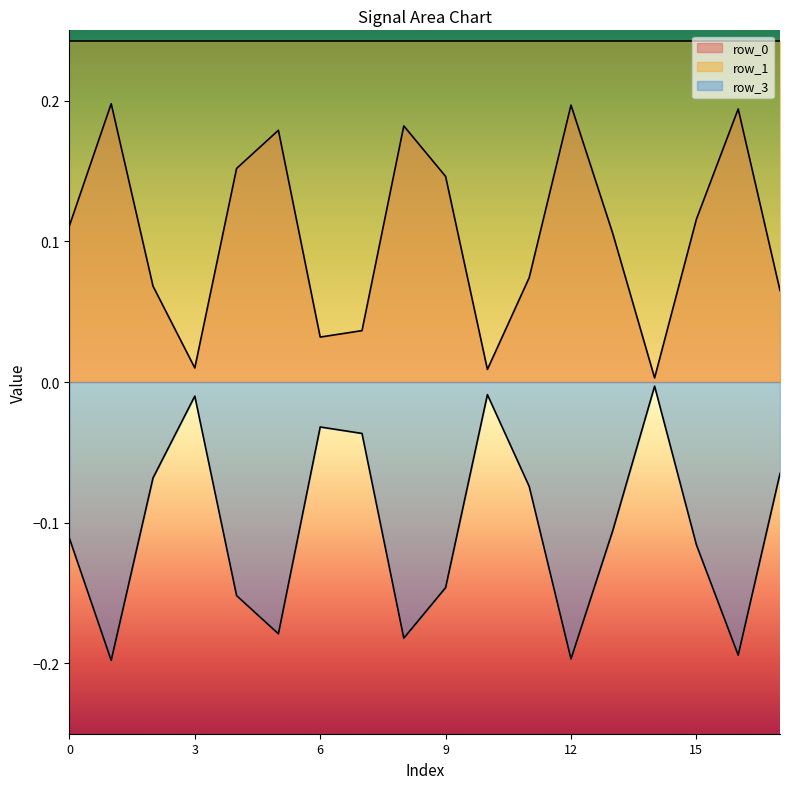

Reading right to left, what are all the values shown in this chart?

row_0: 17=0.1	16=0.2	15=0.1	14=0.0	13=0.1	12=0.2	11=0.1	10=0.0	9=0.1	8=0.2	7=0.0	6=0.0	5=0.2	4=0.2	3=0.0	2=0.1	1=0.2	0=0.1
row_3: 17=-0.1	16=-0.2	15=-0.1	14=-0.0	13=-0.1	12=-0.2	11=-0.1	10=-0.0	9=-0.1	8=-0.2	7=-0.0	6=-0.0	5=-0.2	4=-0.2	3=-0.0	2=-0.1	1=-0.2	0=-0.1